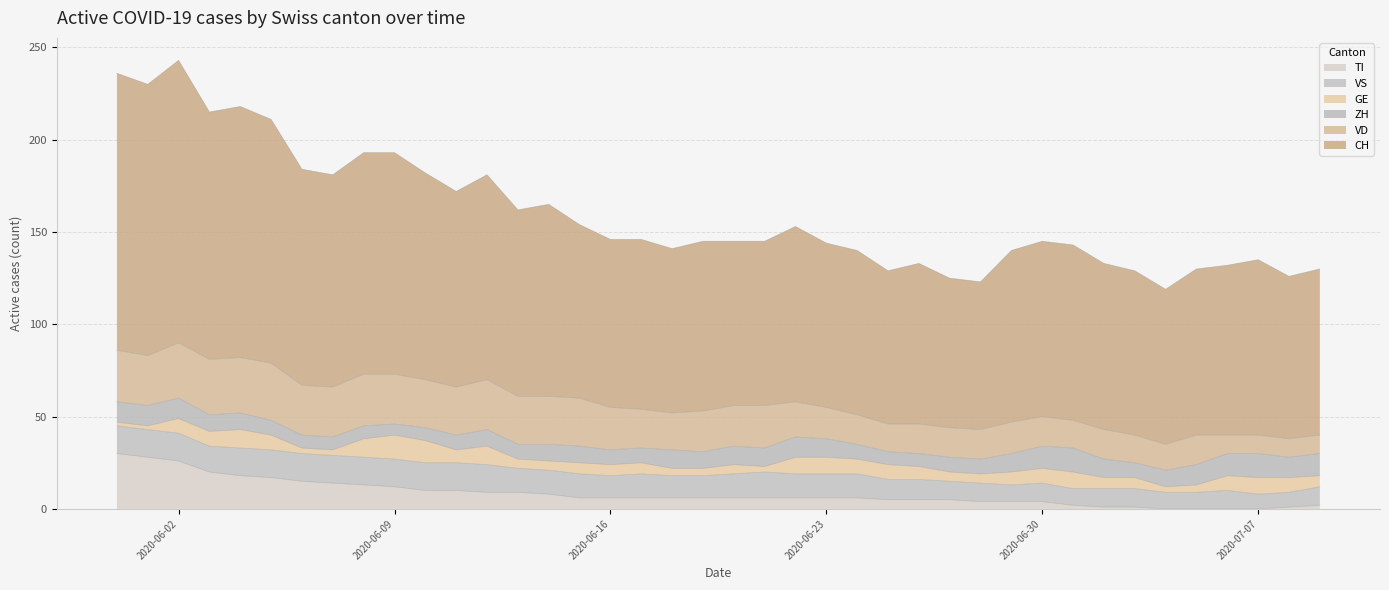

Where is the first local maximum for CH?

2